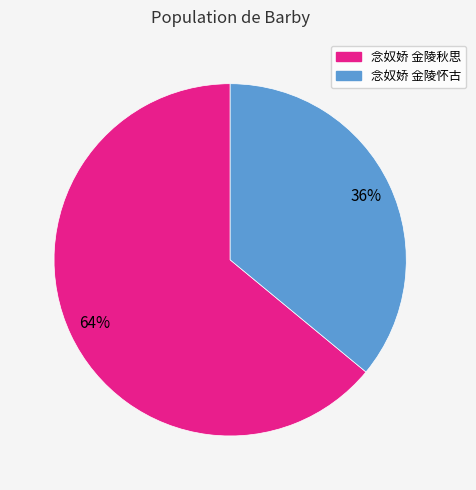

To the nearest percent, what portion does 念奴娇 金陵怀古 represent?

36%